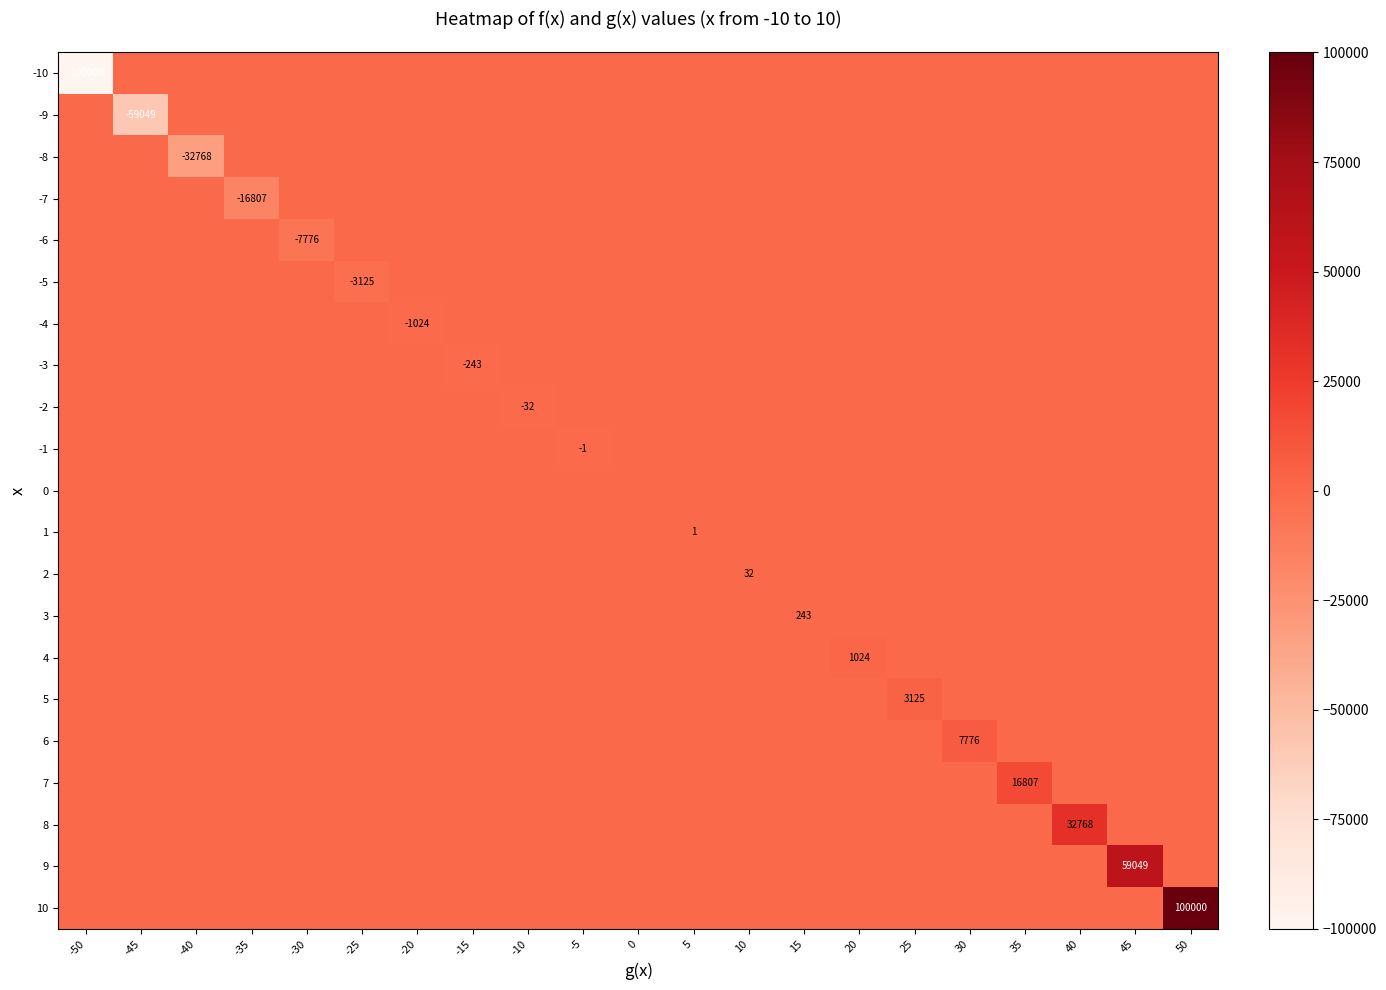

What is the maximum value shown in the chart?

100000